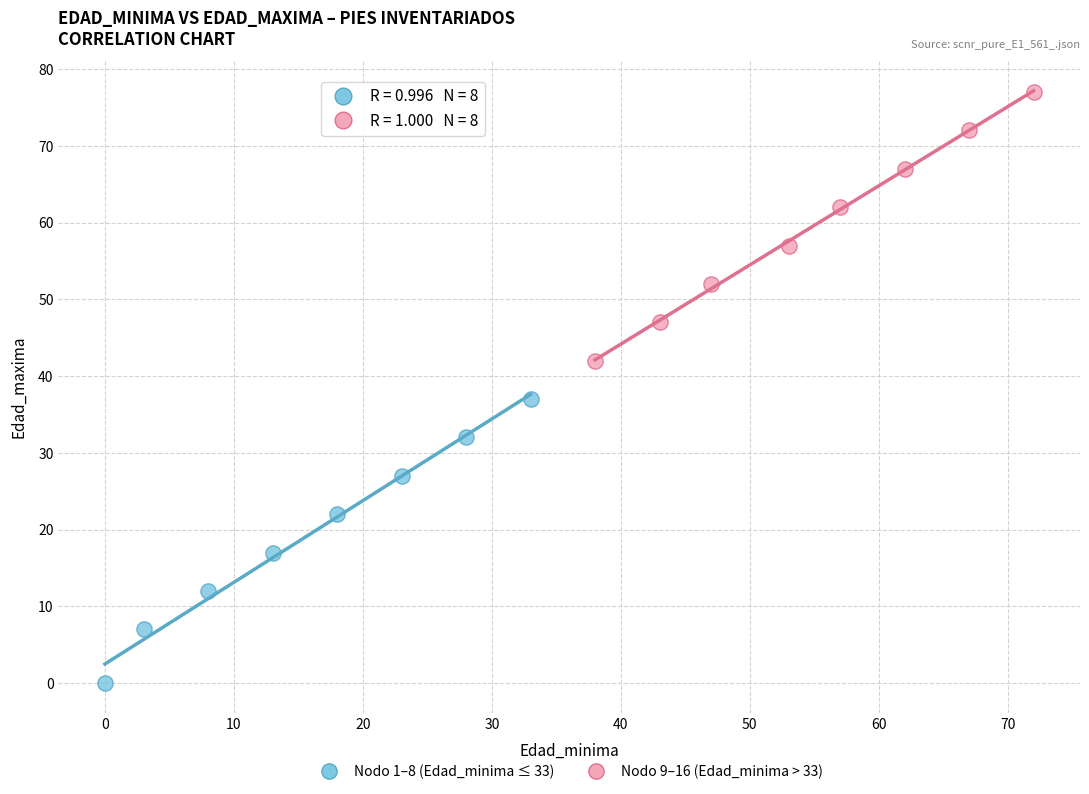

Which series has the largest Y range (max minus min)?

Nodo 1–8 (Edad_minima ≤ 33)